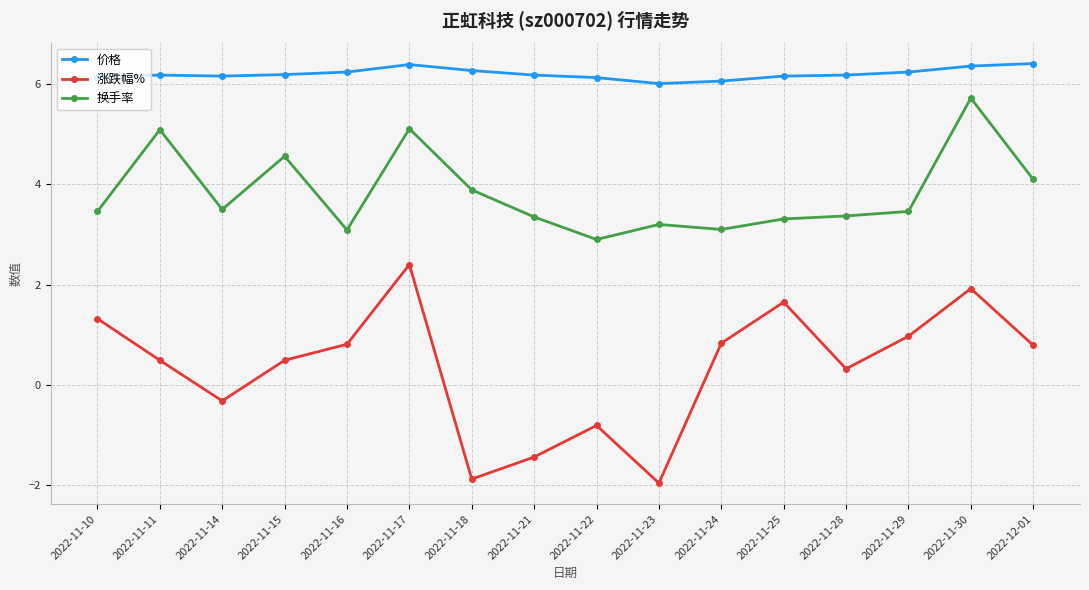

True or false: 涨跌幅% and 换手率 intersect in this chart.

False